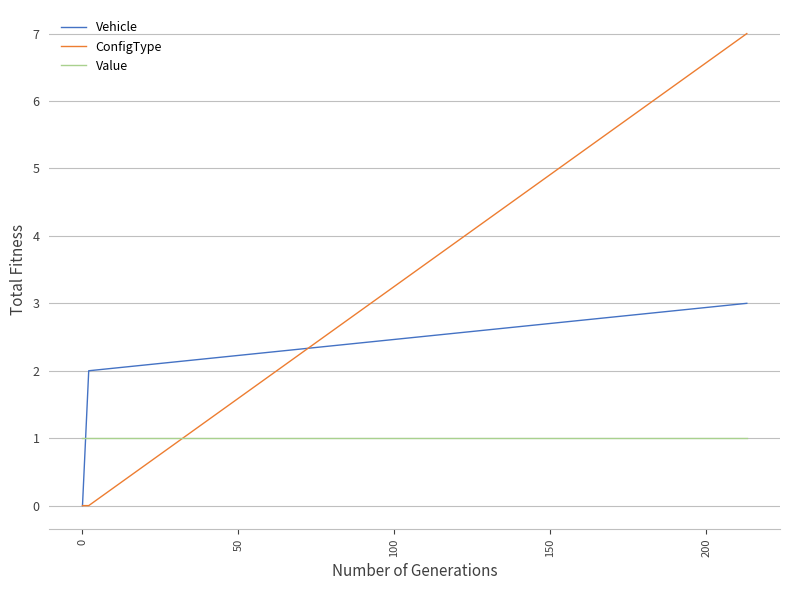

What is the difference between the maximum and minimum values in the Vehicle series?

3